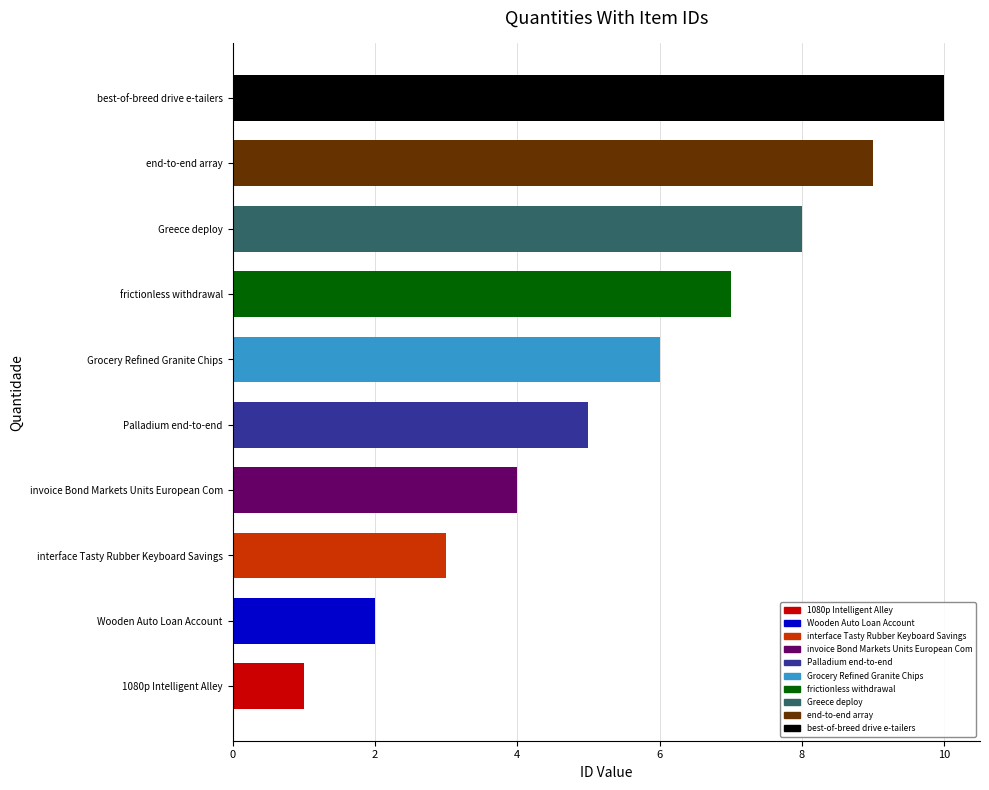

Which has a higher value, Greece deploy or end-to-end array?

end-to-end array